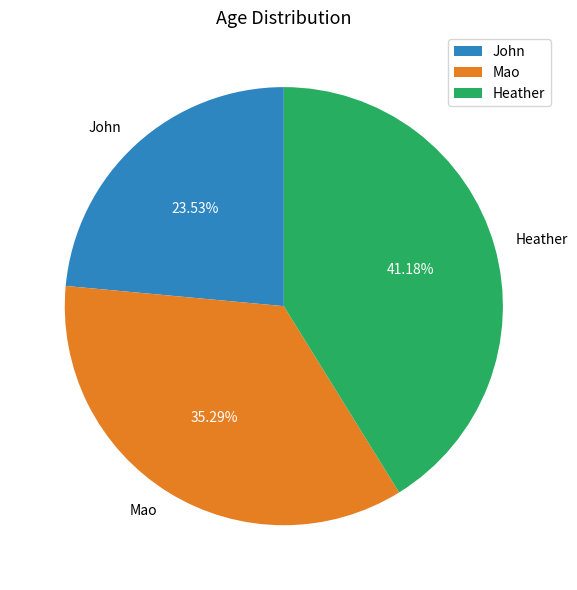

Does any single category account for the majority?

No